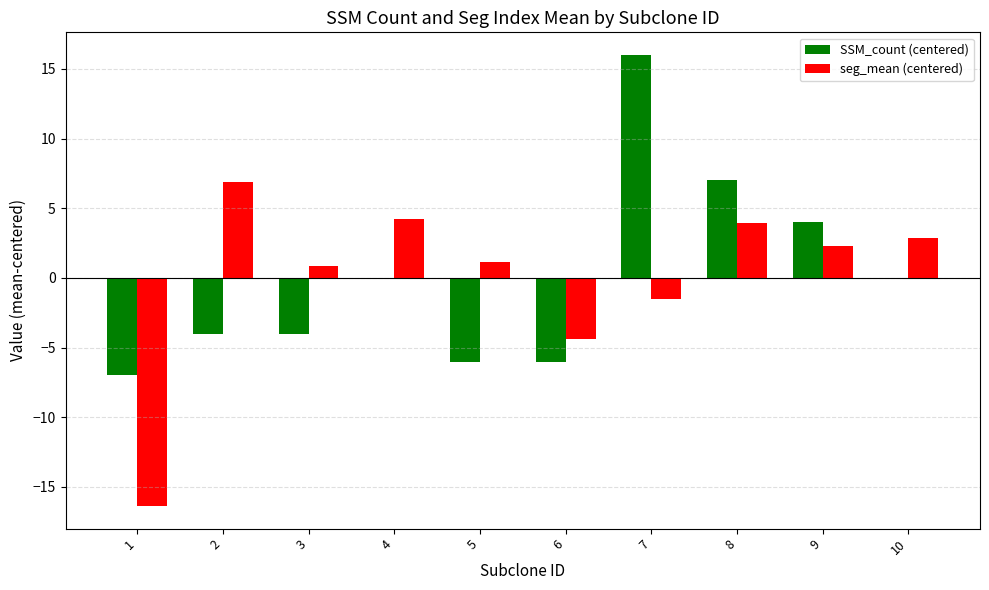

Is it true that SSM_count (centered) equals 0.0 at 4?

True